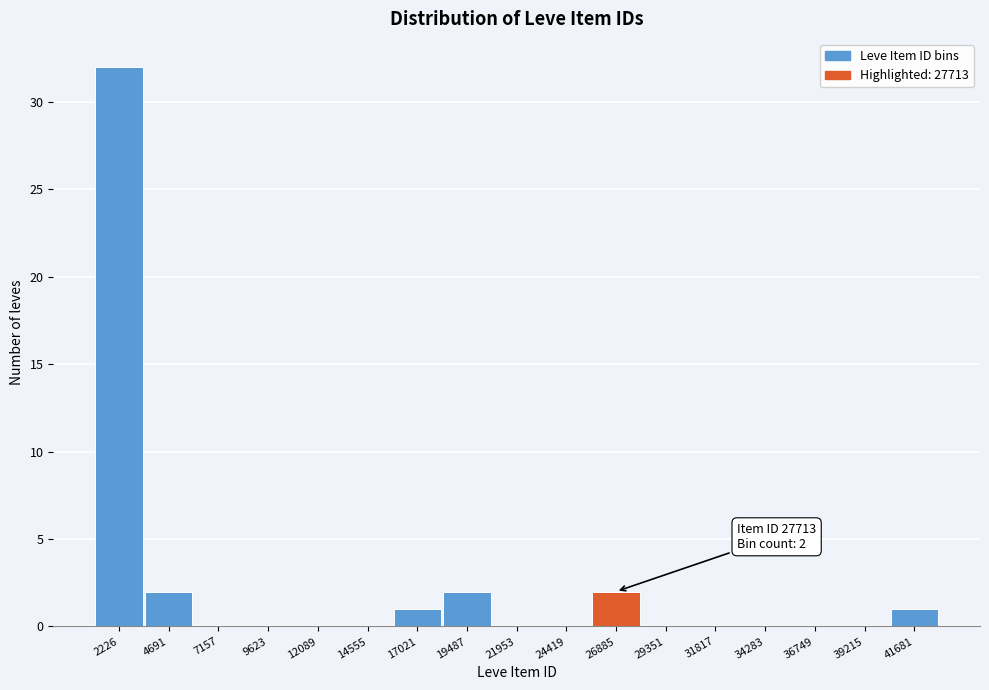

Reading left to right, extract all data points from this chart.

2226=32	4691=2	7157=0	9623=0	12089=0	14555=0	17021=1	19487=2	21953=0	24419=0	26885=2	29351=0	31817=0	34283=0	36749=0	39215=0	41681=1